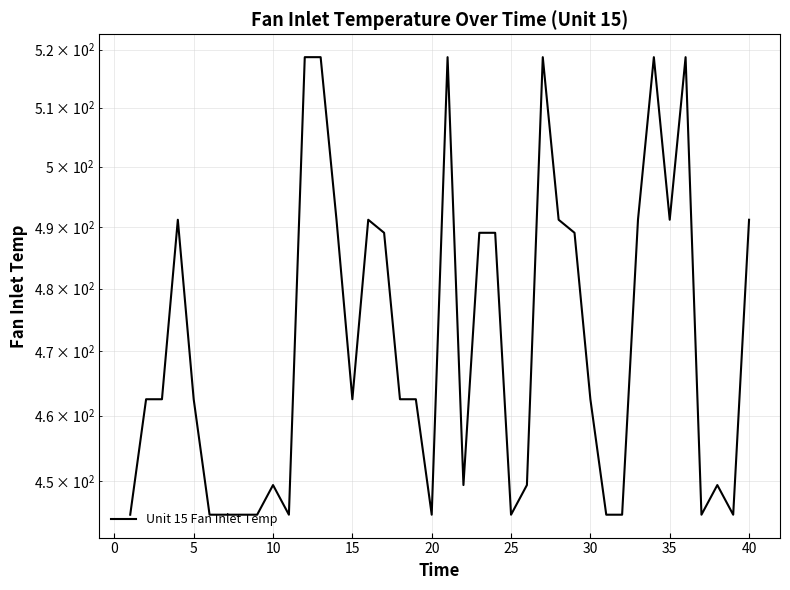

What is the minimum value shown in the chart?

445.0